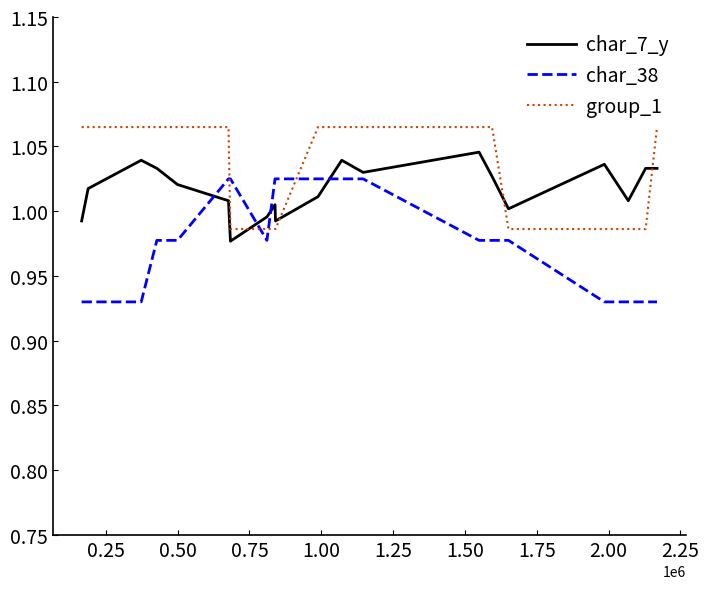

At how many categories does at least one series exceed 1?

19